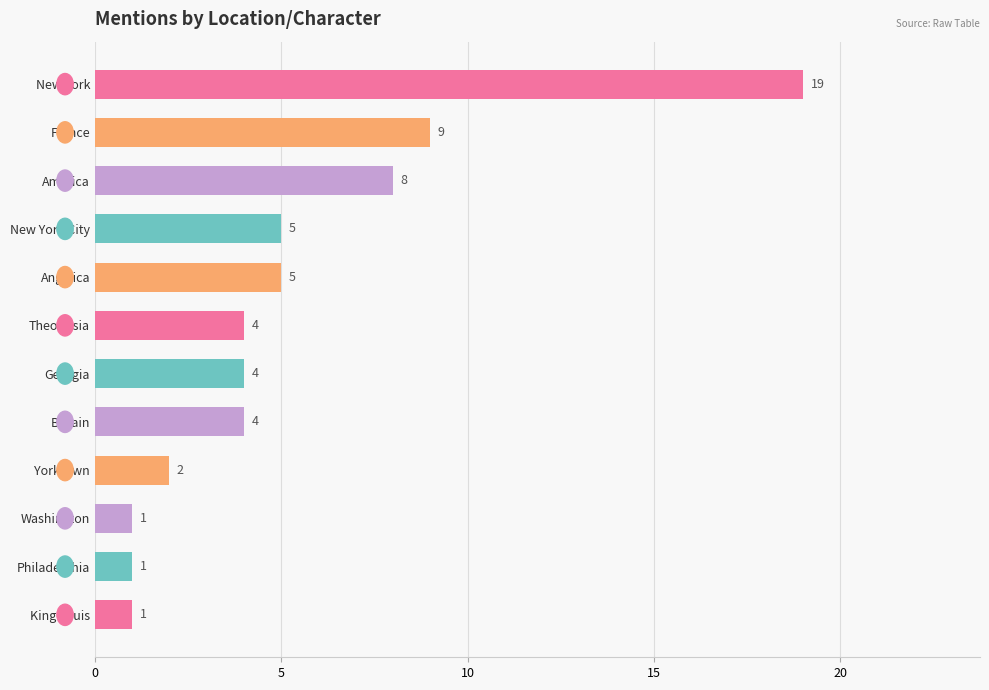

What is the change in value from Angelica to Philadelphia?

-4